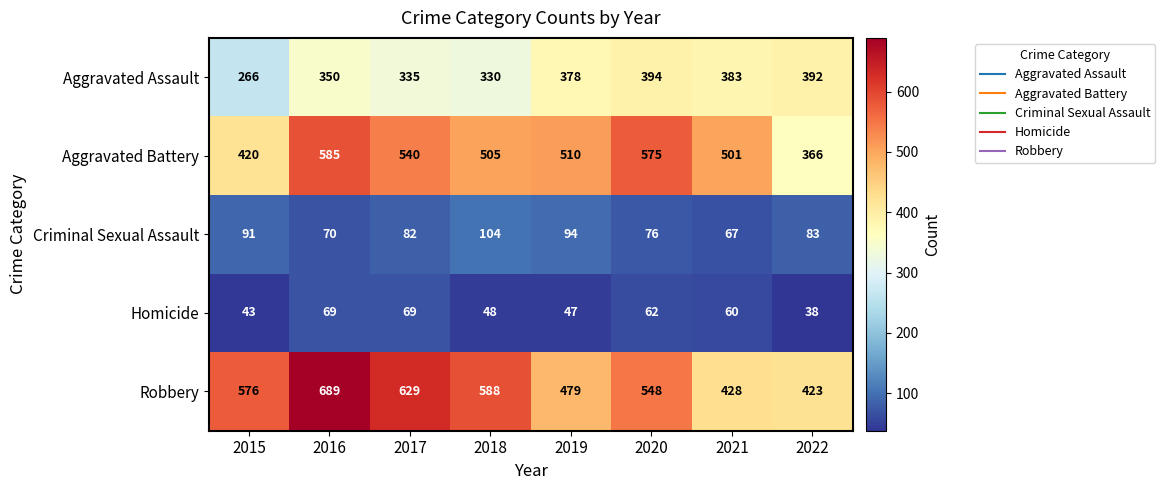

At which category is the sum across all series the highest?

2016